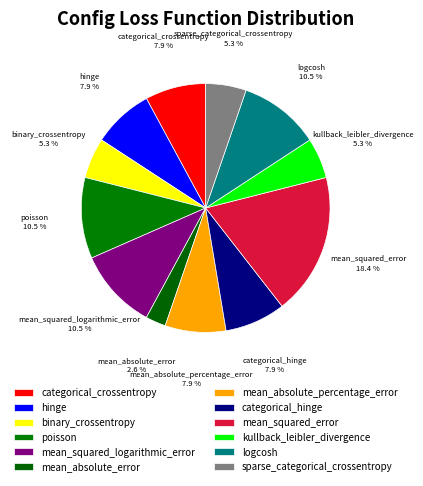

Between poisson and mean_absolute_percentage_error, which is larger?

poisson